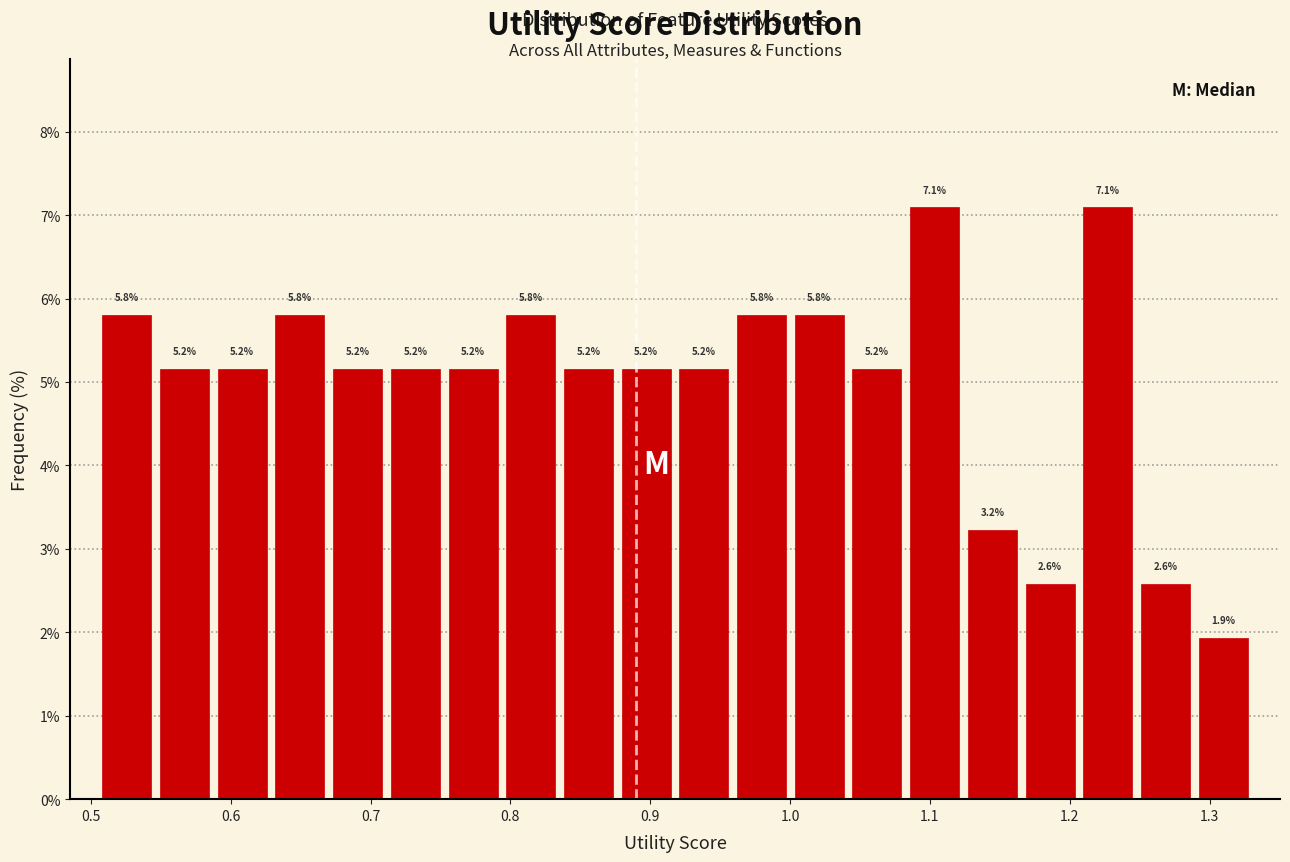

Reading left to right, transcribe this chart: for each bar, give the range it covers on the x-axis and its height. The bar edges are not printed on the chart, so give them approximately, as read against the axis.

0.51 to 0.55: 5.8
0.55 to 0.59: 5.2
0.59 to 0.63: 5.2
0.63 to 0.67: 5.8
0.67 to 0.71: 5.2
0.71 to 0.75: 5.2
0.75 to 0.79: 5.2
0.79 to 0.84: 5.8
0.84 to 0.88: 5.2
0.88 to 0.92: 5.2
0.92 to 0.96: 5.2
0.96 to 1.00: 5.8
1.00 to 1.04: 5.8
1.04 to 1.08: 5.2
1.08 to 1.12: 7.1
1.12 to 1.17: 3.2
1.17 to 1.21: 2.6
1.21 to 1.25: 7.1
1.25 to 1.29: 2.6
1.29 to 1.33: 1.9